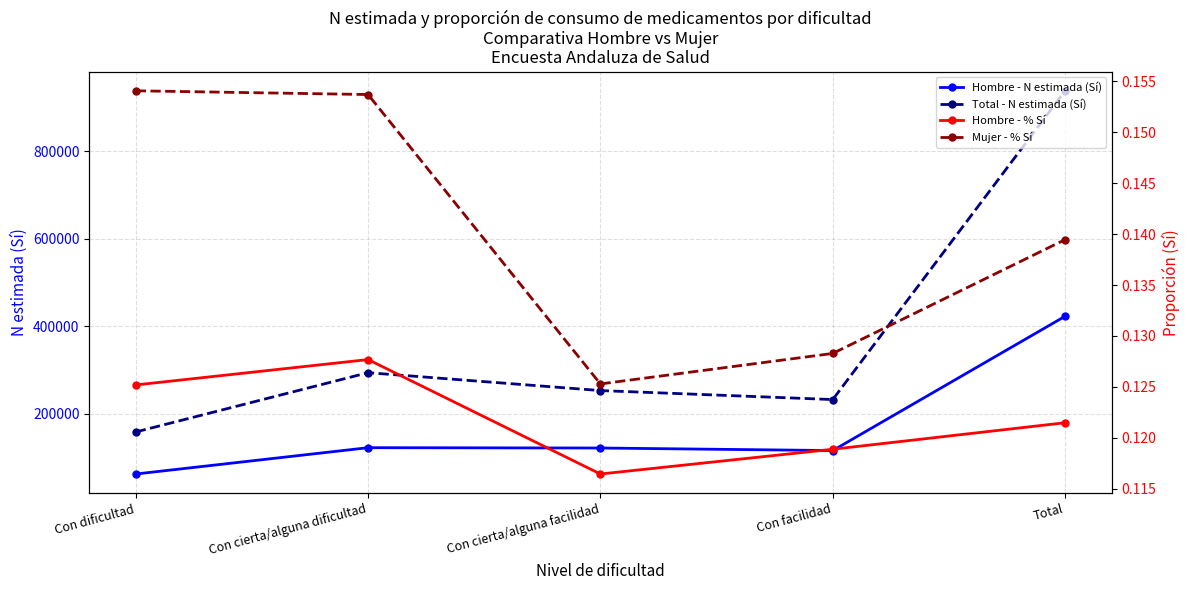

True or false: Mujer - % Sí has a value of 0.1 at Total.

True